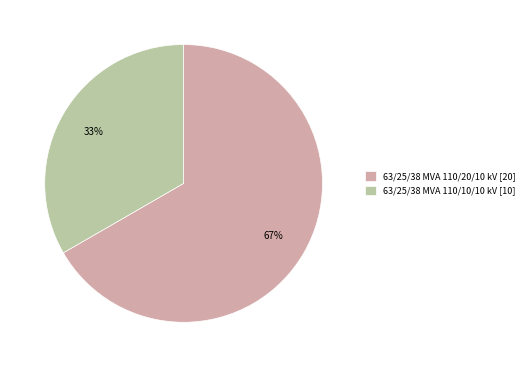

What is the ratio of the value at 63/25/38 MVA 110/10/10 kV to the value at 63/25/38 MVA 110/20/10 kV?

0.5